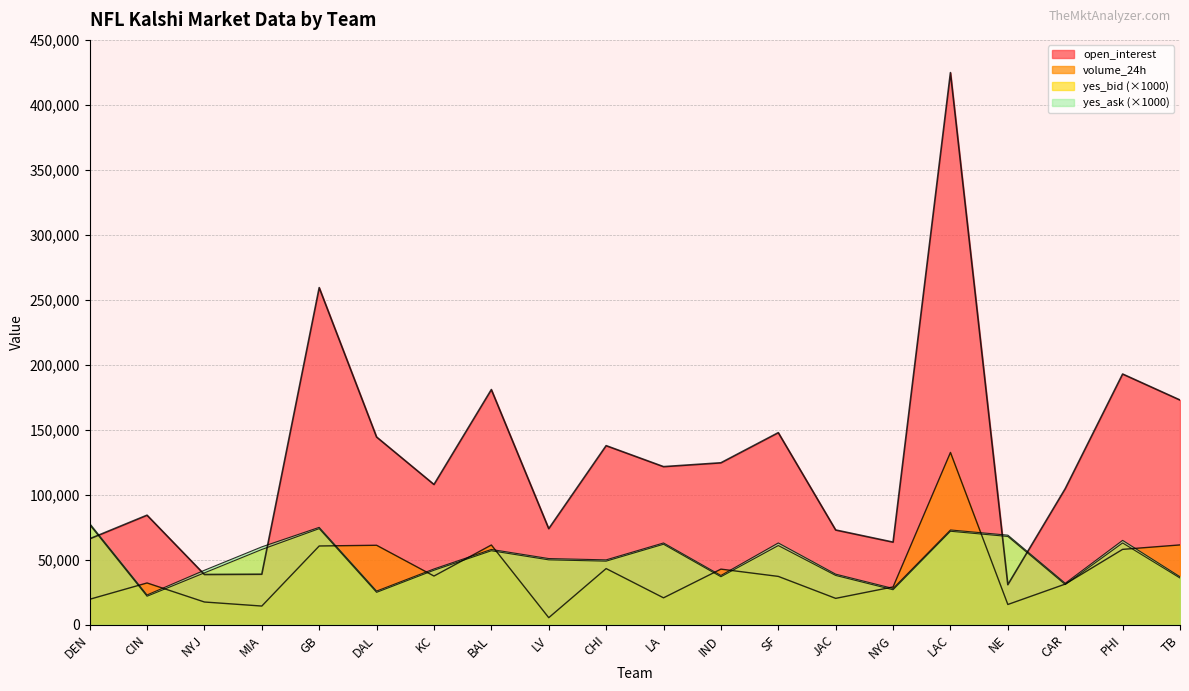

At how many categories does at least one series exceed 133220?

8